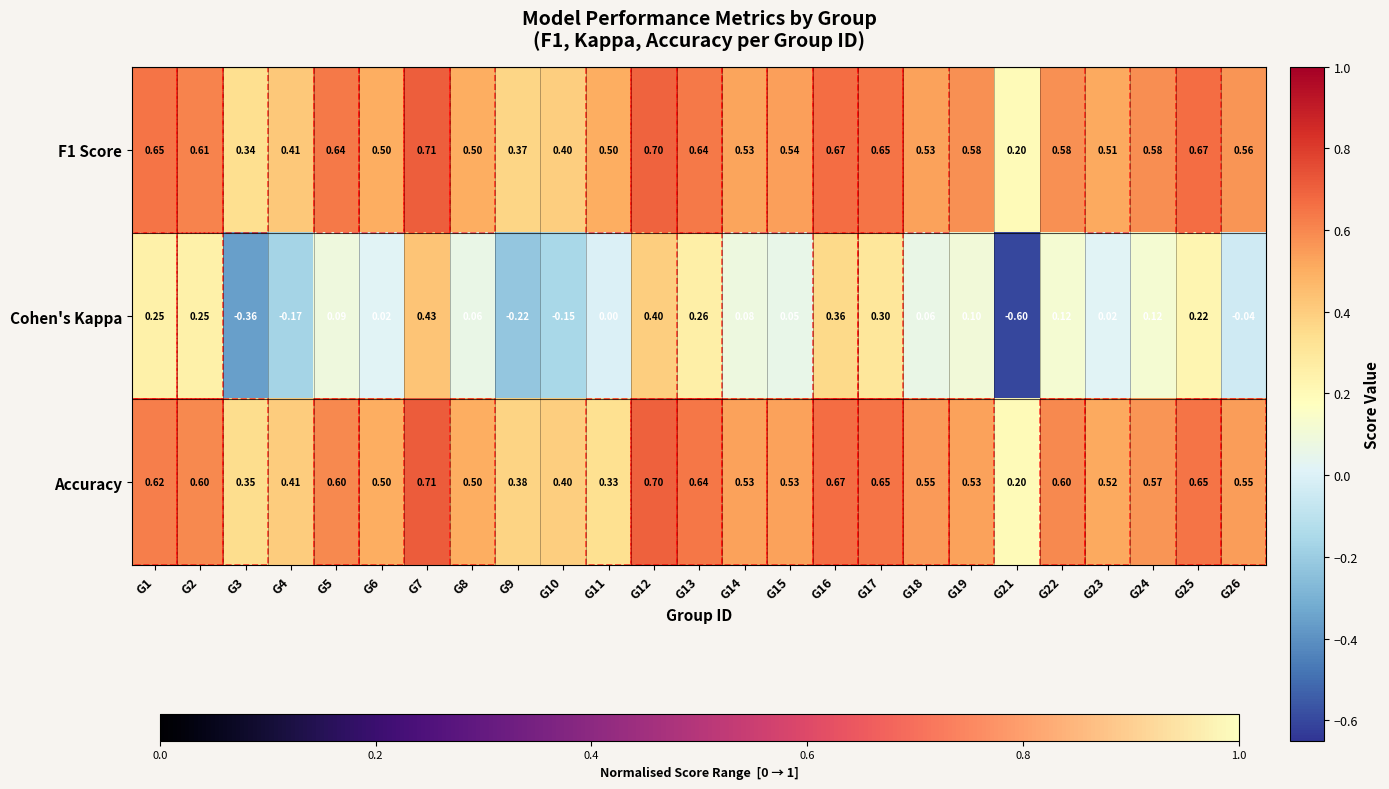

Which series has the widest spread of values?

Cohen's Kappa